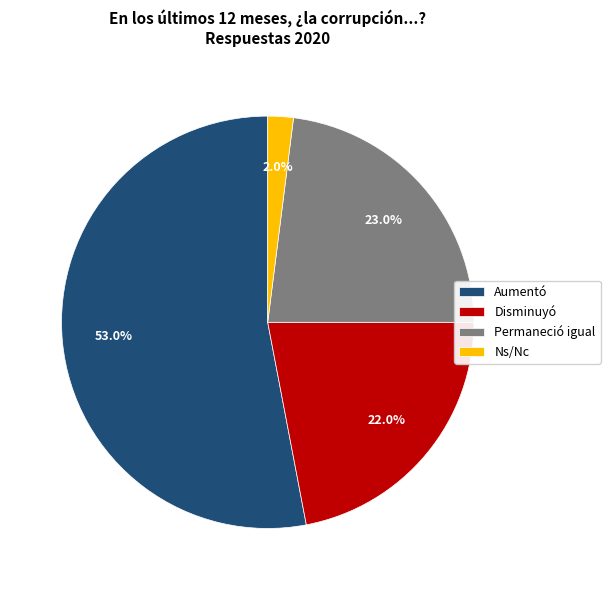

Rank the categories by value from highest to lowest.

Aumentó, Permaneció igual, Disminuyó, Ns/Nc